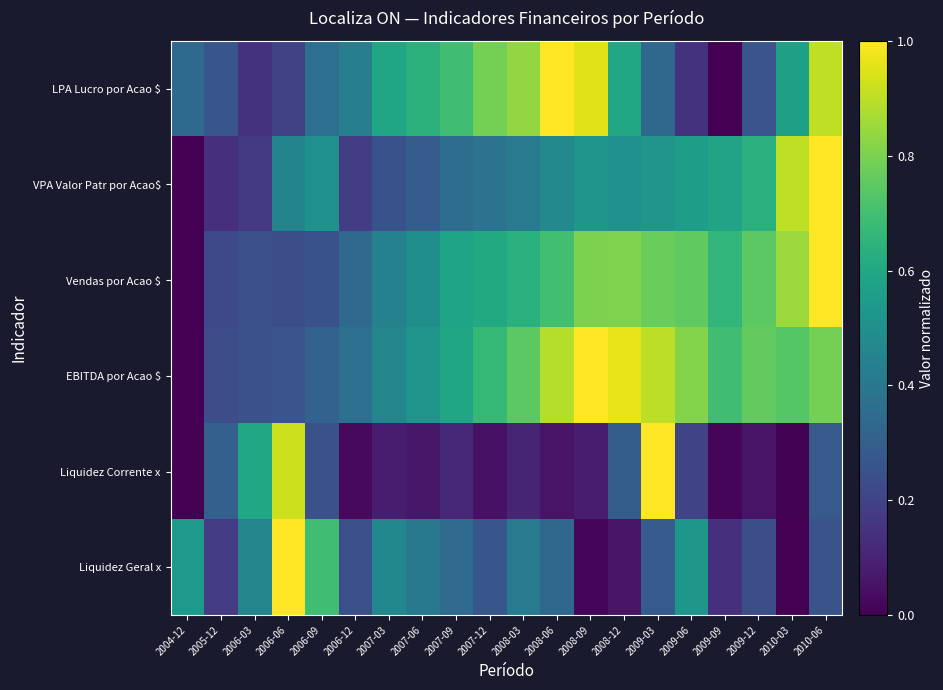

What is the difference between the highest and lowest values at 2007-12?

0.7